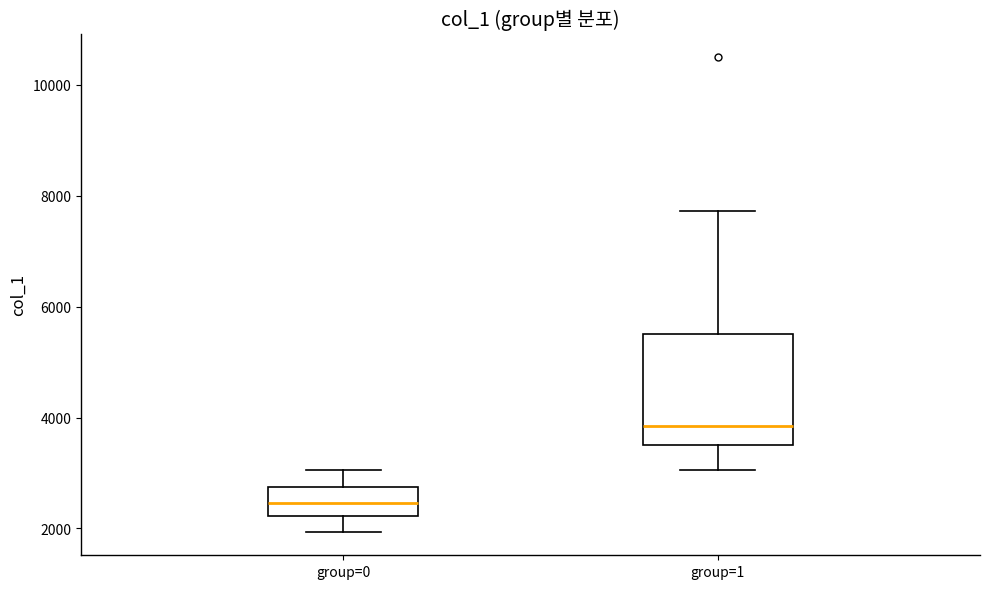

Reading left to right, read every box against the y-axis: the position of its median line, the range the box covers, and the ends of its whiskers. The values are not printed on the chart, so give them approximately, as read against the axis.

group=0: median 2400, box 2200 to 2800, whiskers 2000 to 3000
group=1: median 3800, box 3600 to 5600, whiskers 3000 to 7800